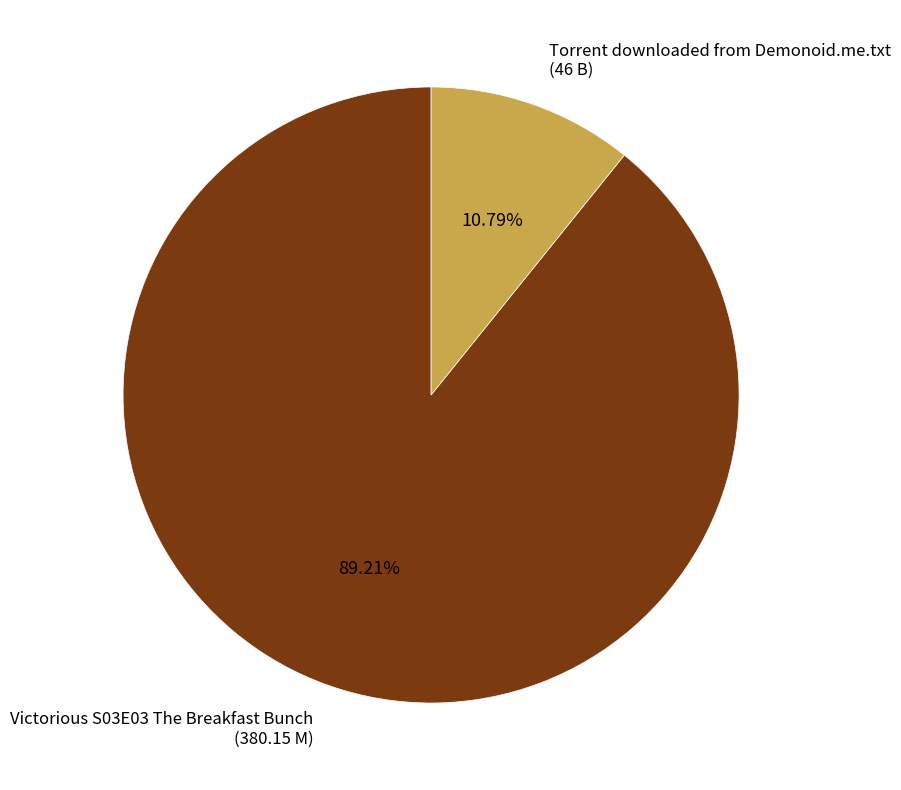

How many slices are in this pie chart?

2